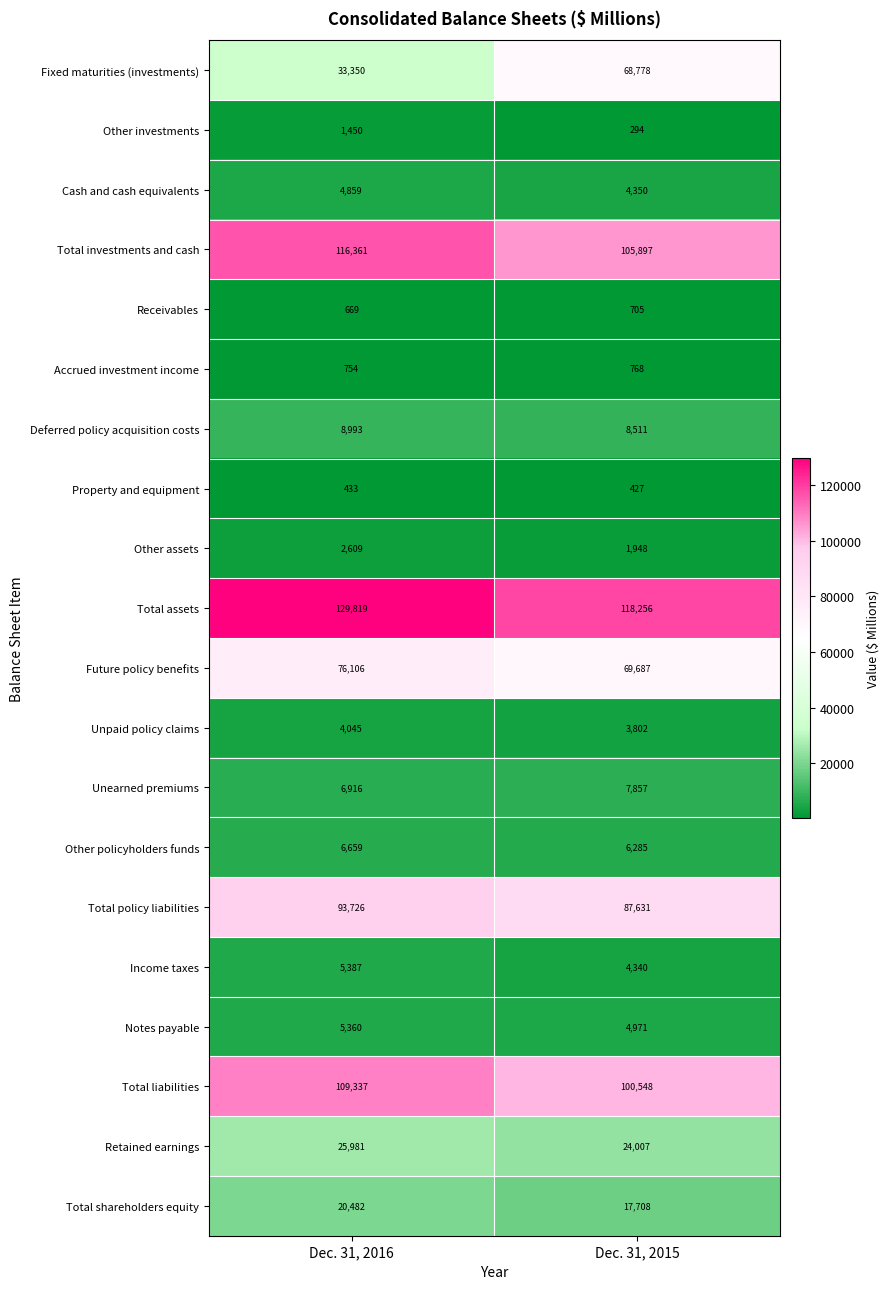

Between Dec. 31, 2016 and Dec. 31, 2015, which series saw the biggest shift?

Fixed maturities (investments)